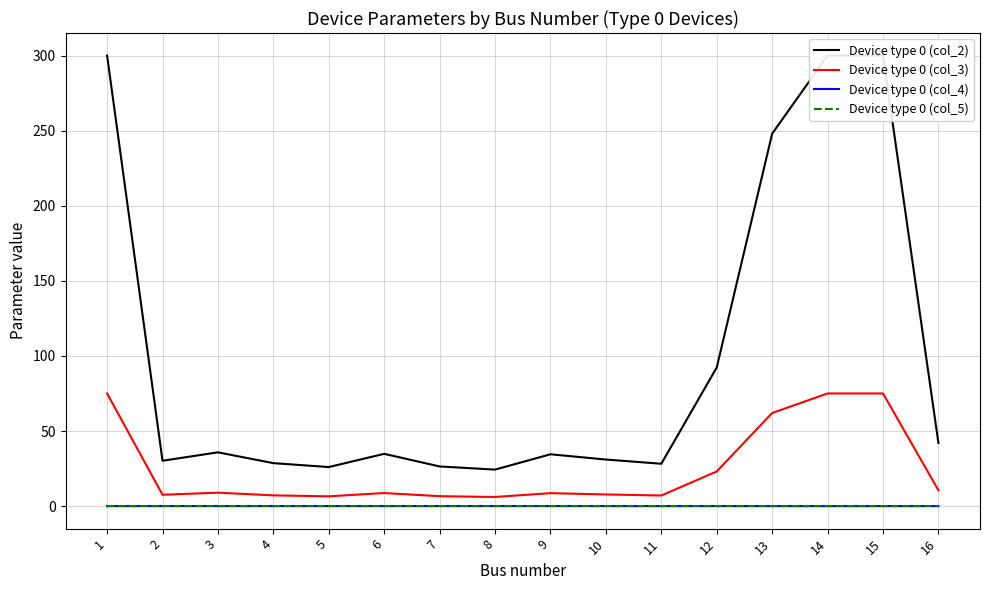

What are all the series names shown in the legend?

Device type 0 (col_2), Device type 0 (col_3), Device type 0 (col_4), Device type 0 (col_5)